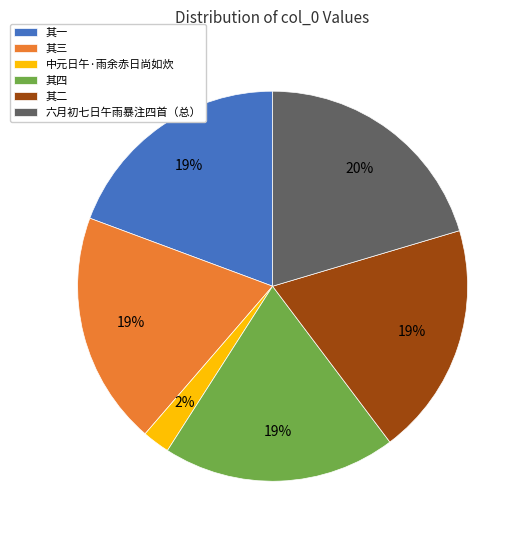

Does 其一 account for over 50% of the chart?

No